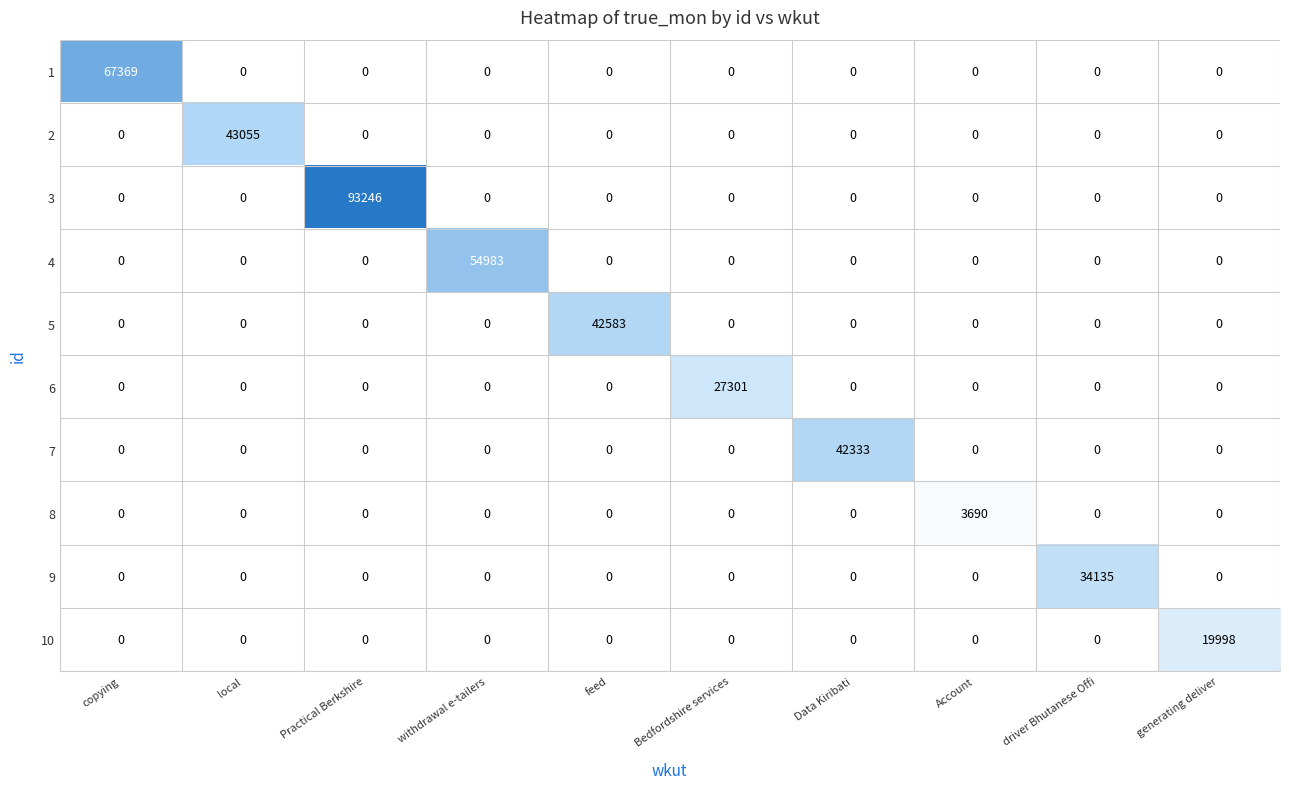

How many distinct data groups are displayed?

10